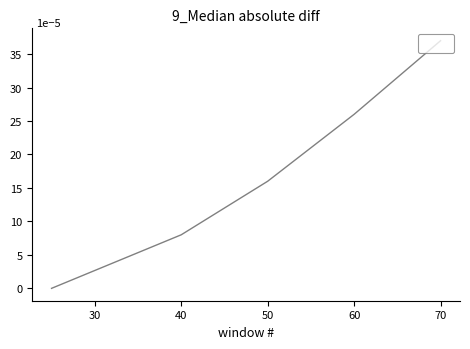

True or false: there are more than 0 points higher than both neighbors.

False